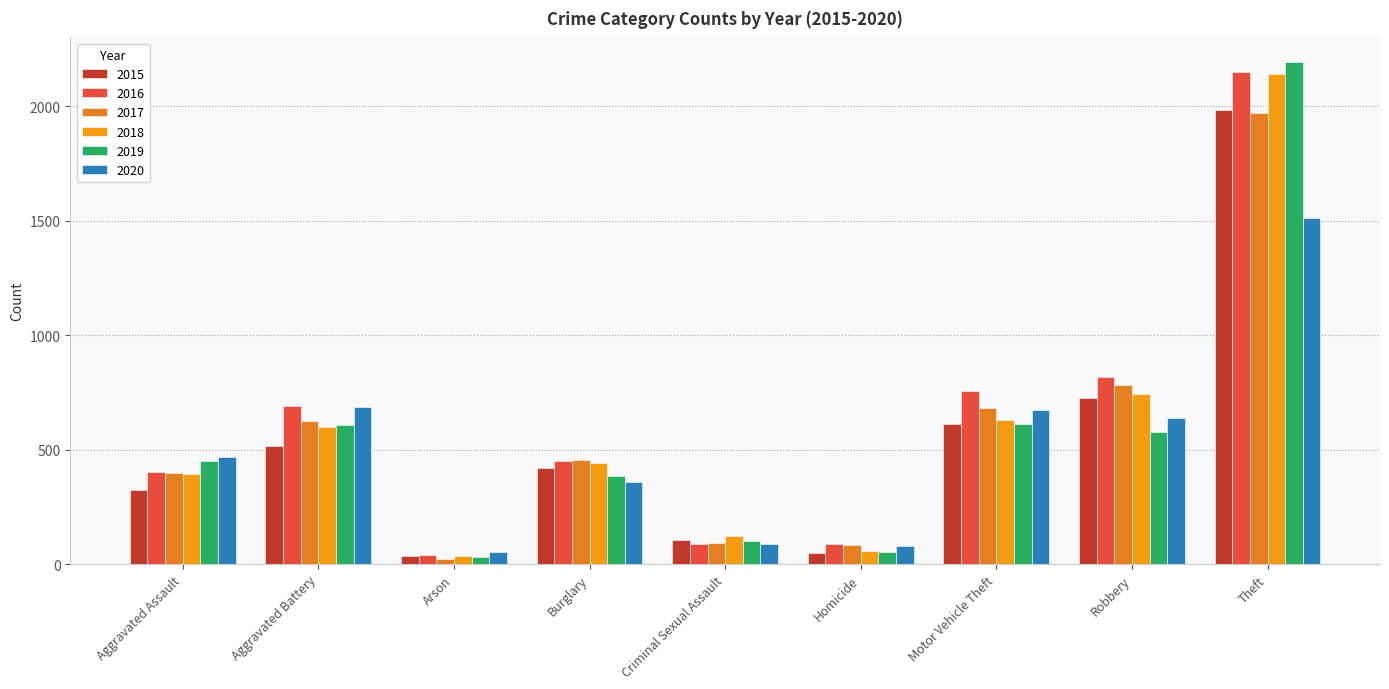

What is the total value across all series at Burglary?

2508